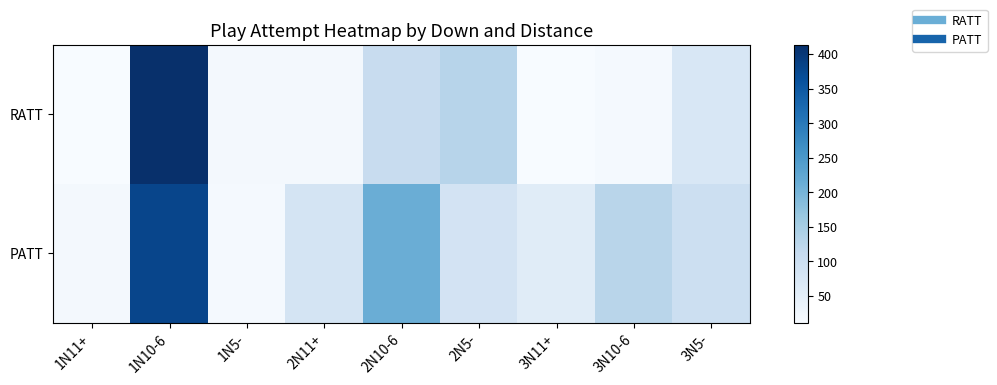

What is the total value across all series at 2N11+?

103